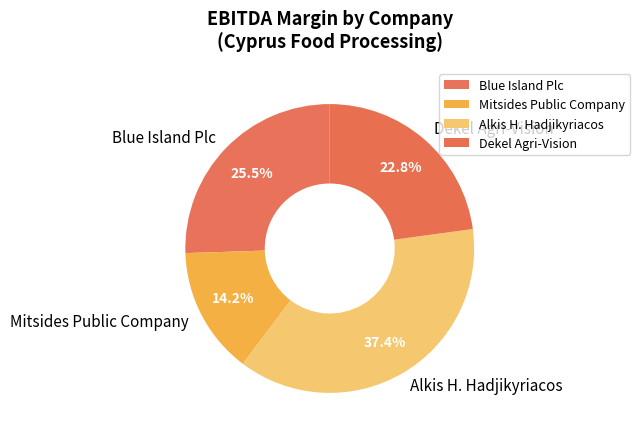

How much of the chart is everything except Dekel Agri-Vision?

77.2%